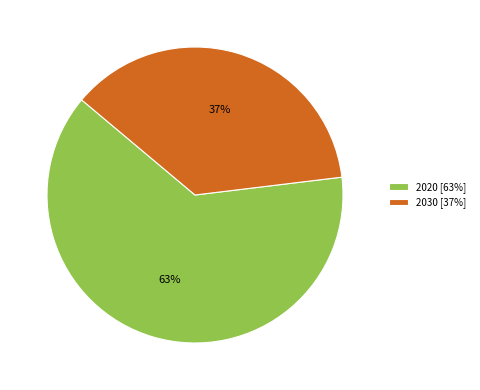

What is the ratio of the value at 2020 [63%] to the value at 2030 [37%]?

1.7